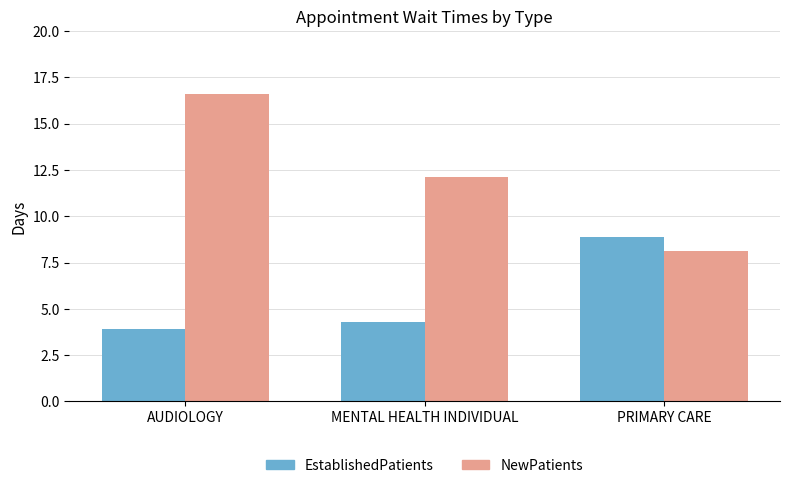

Where does the NewPatients series first go above 12?

AUDIOLOGY